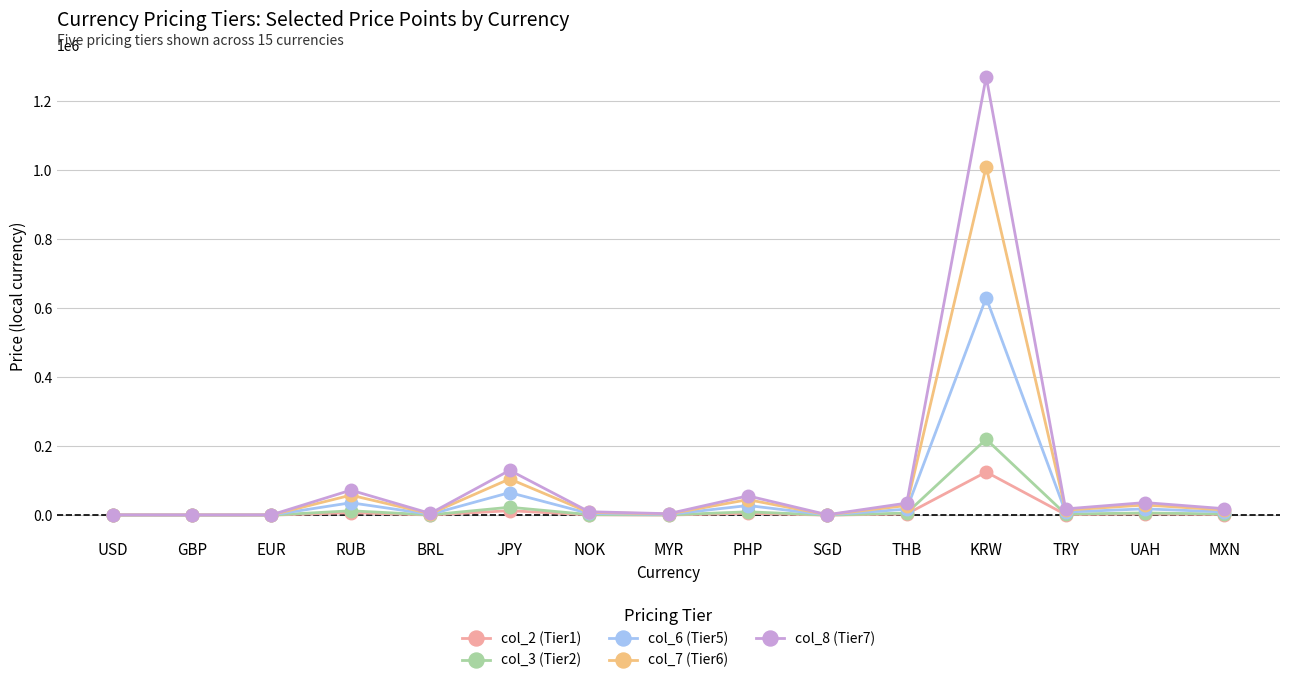

What is the value of the col_2 (Tier1) point at the 2nd from the left?

85